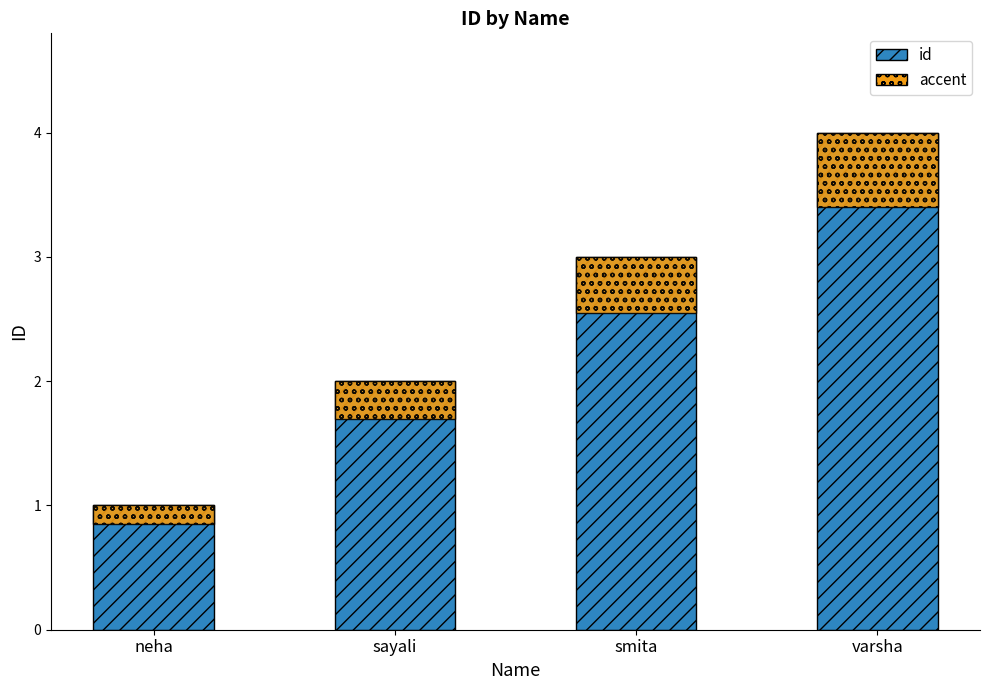

What position from the right is sayali?

3